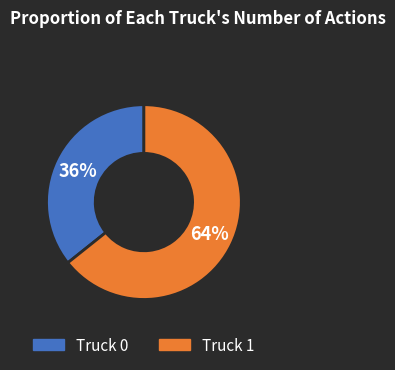

How many segments does this pie chart have?

2